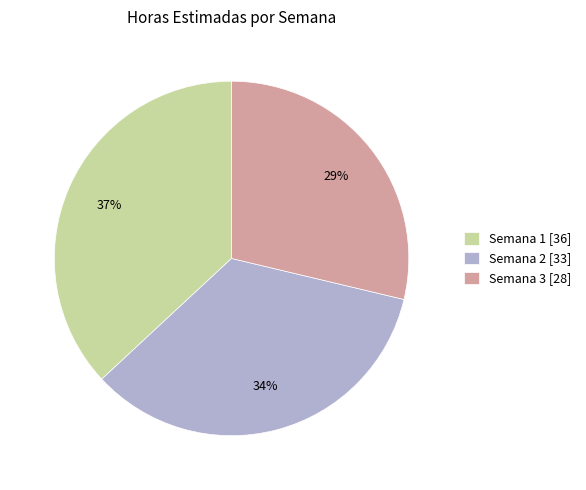

To the nearest percent, what is the difference between the Semana 3 and Semana 1 slice percentages?

8%